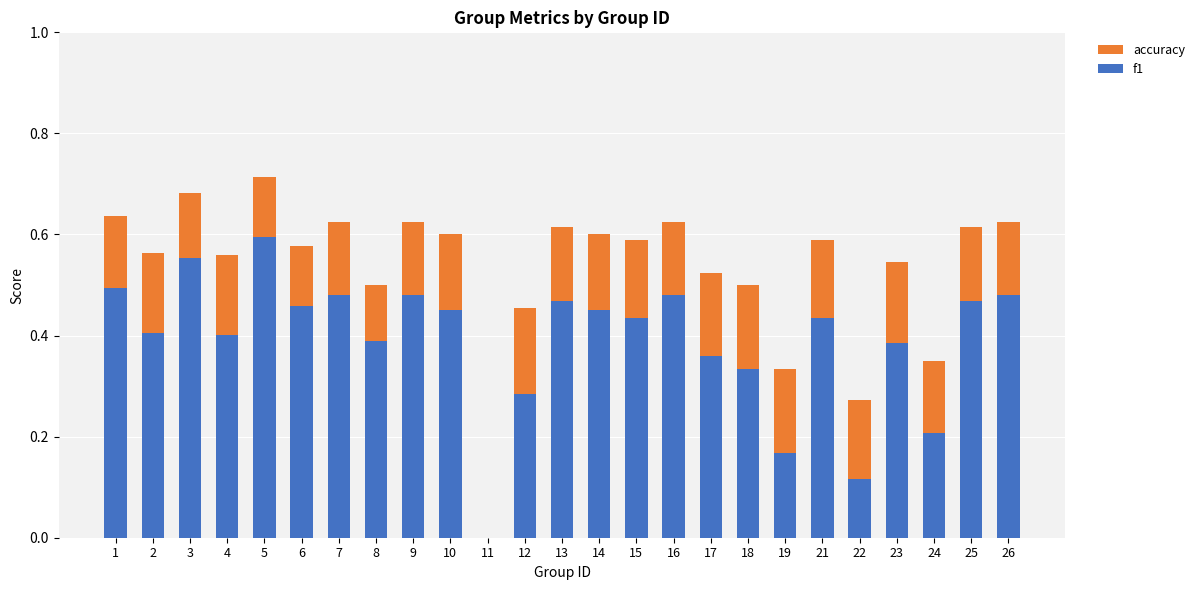

Which category has the lowest value in the accuracy series?

11